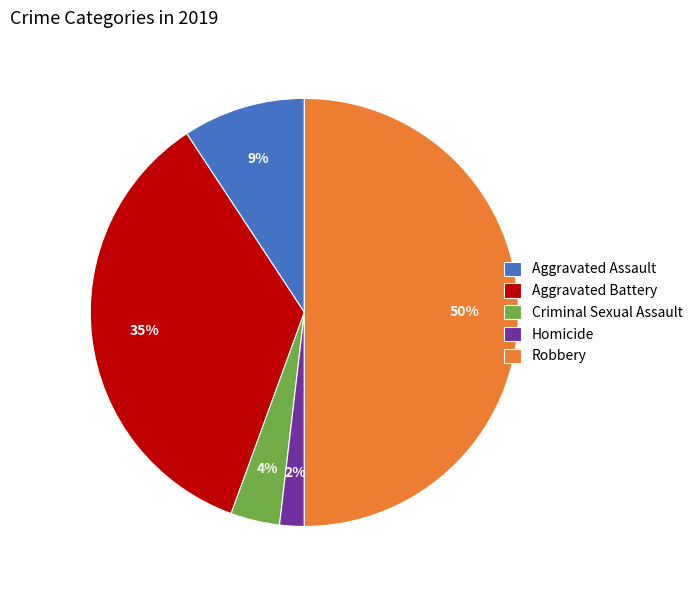

Count the number of slices in the pie.

5